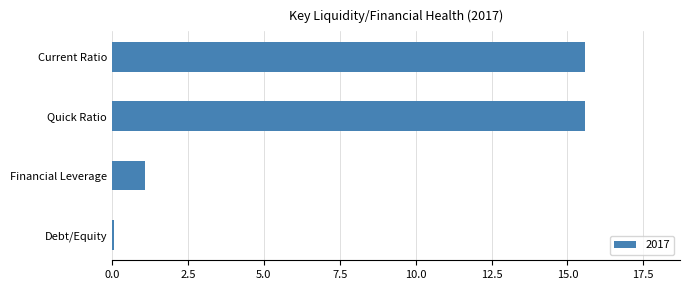

Reading bottom to top, list all the values displayed in this chart.

0.1	1.1	15.6	15.6